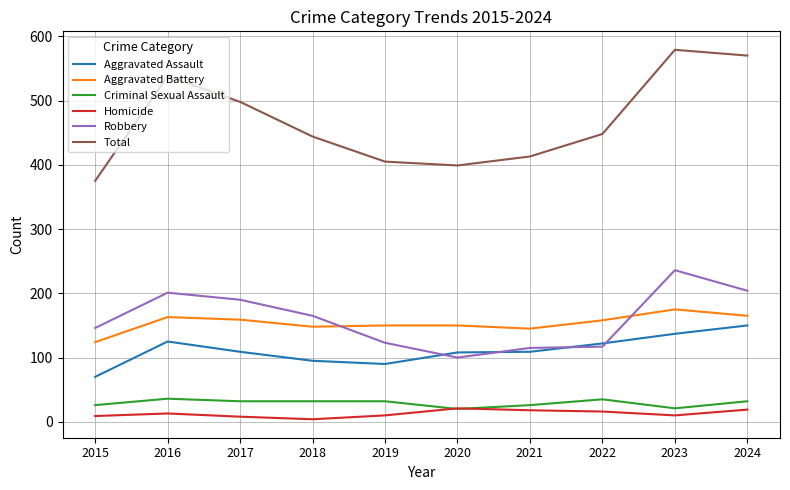

Which series has the largest total across all categories?

Total